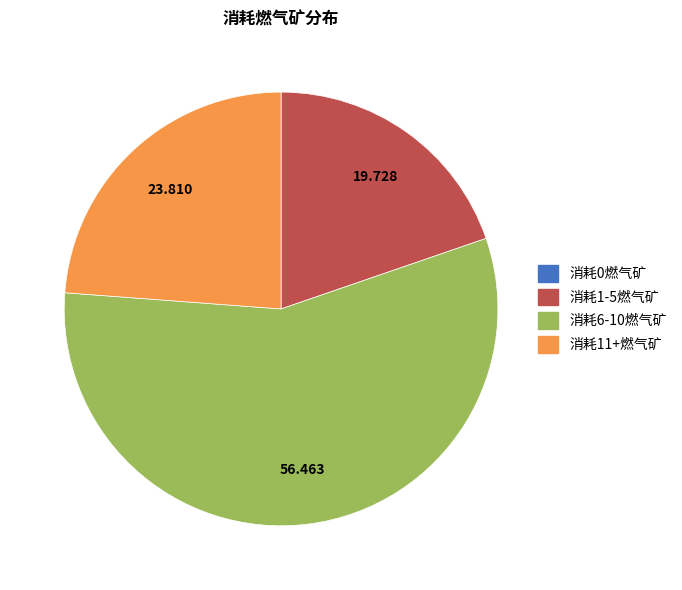

Is the sum of 消耗6-10燃气矿 and 消耗11+燃气矿 greater than half?

Yes